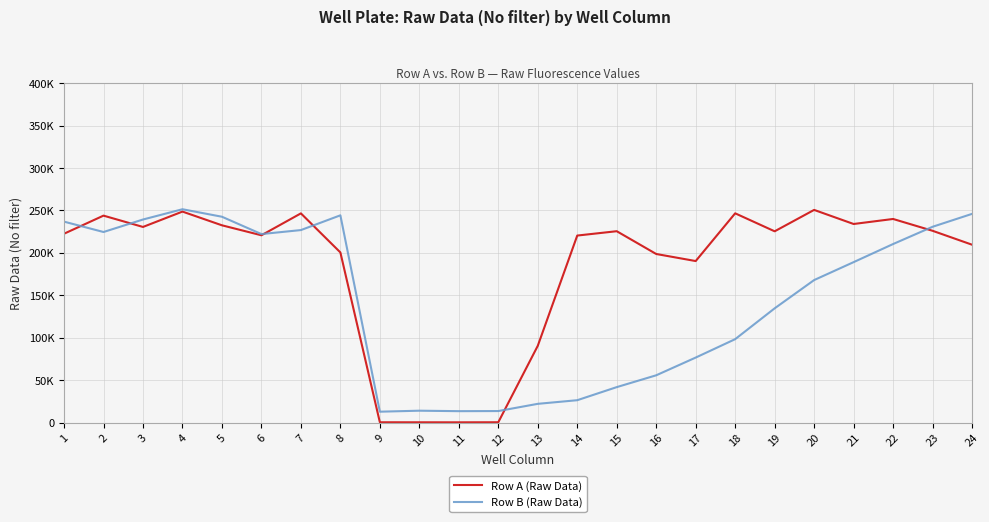

What is the value of the Row A (Raw Data) point at the 10th from the left?

261